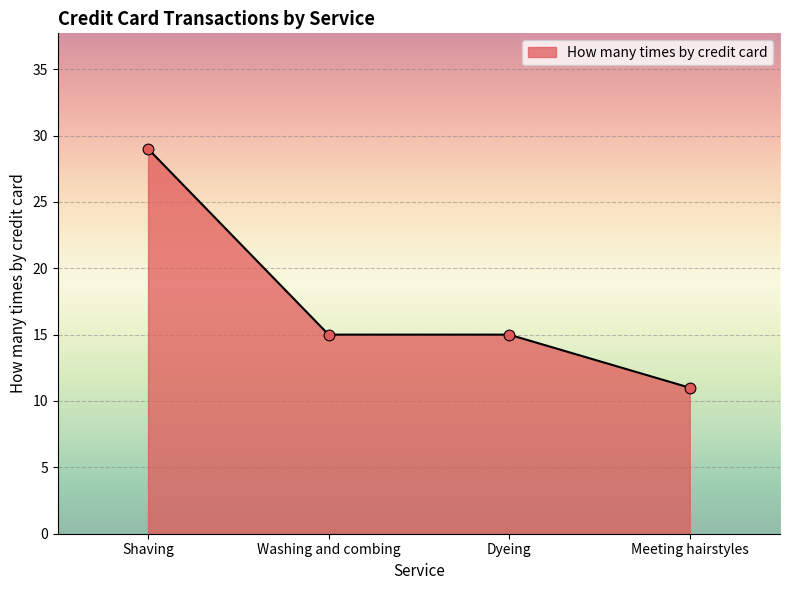

Between Shaving and Dyeing, which is larger?

Shaving